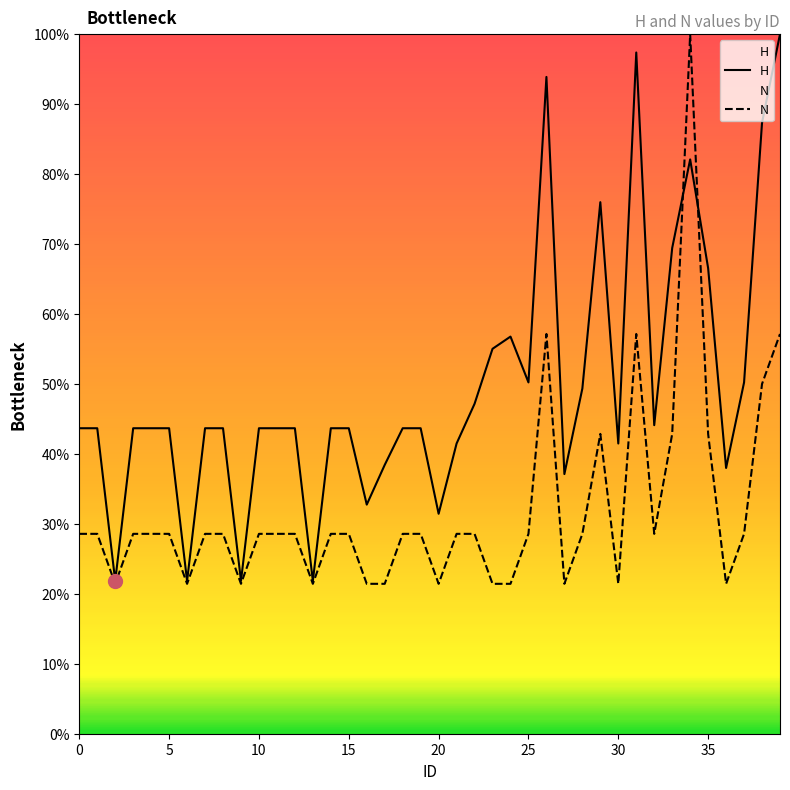

What is the label of the 40th point from the left?

39